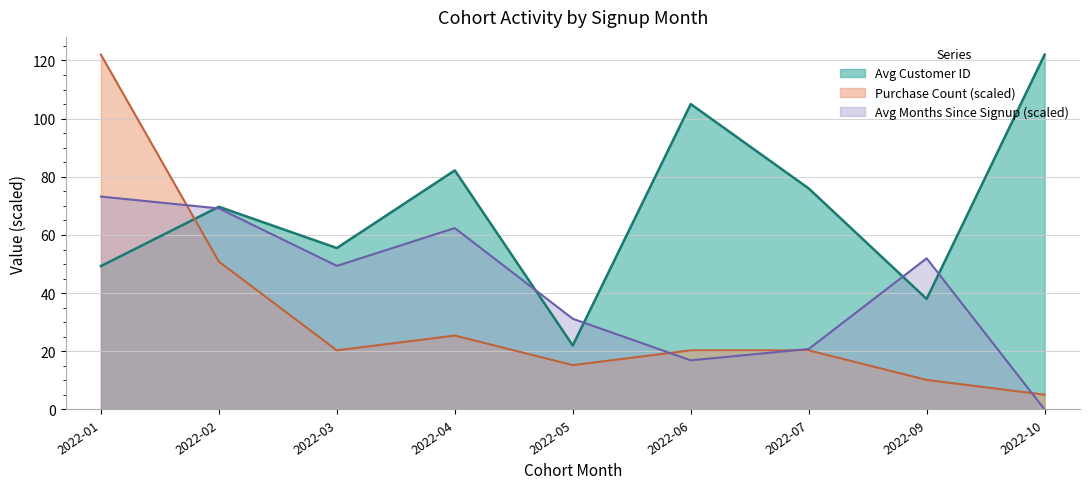

List the series in order of their overall mean, highest first.

Avg Customer ID, Avg Months Since Signup (scaled), Purchase Count (scaled)